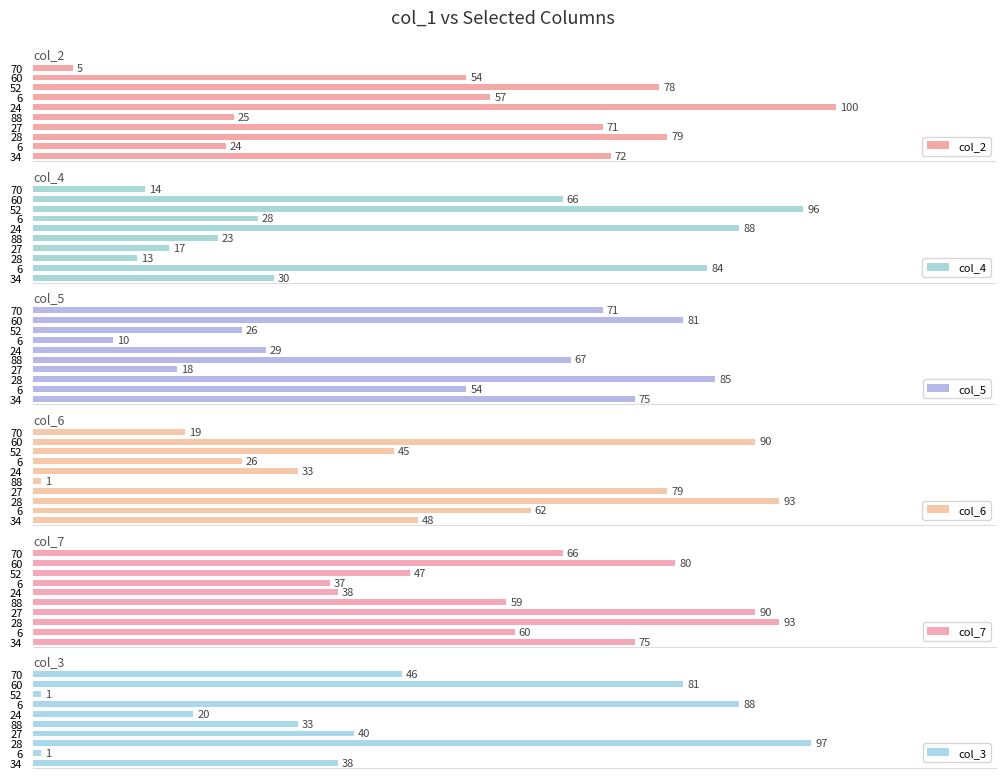

List the labels in order of col_7 value, largest first.

28, 27, 60, 34, 70, 6, 88, 52, 24, 6